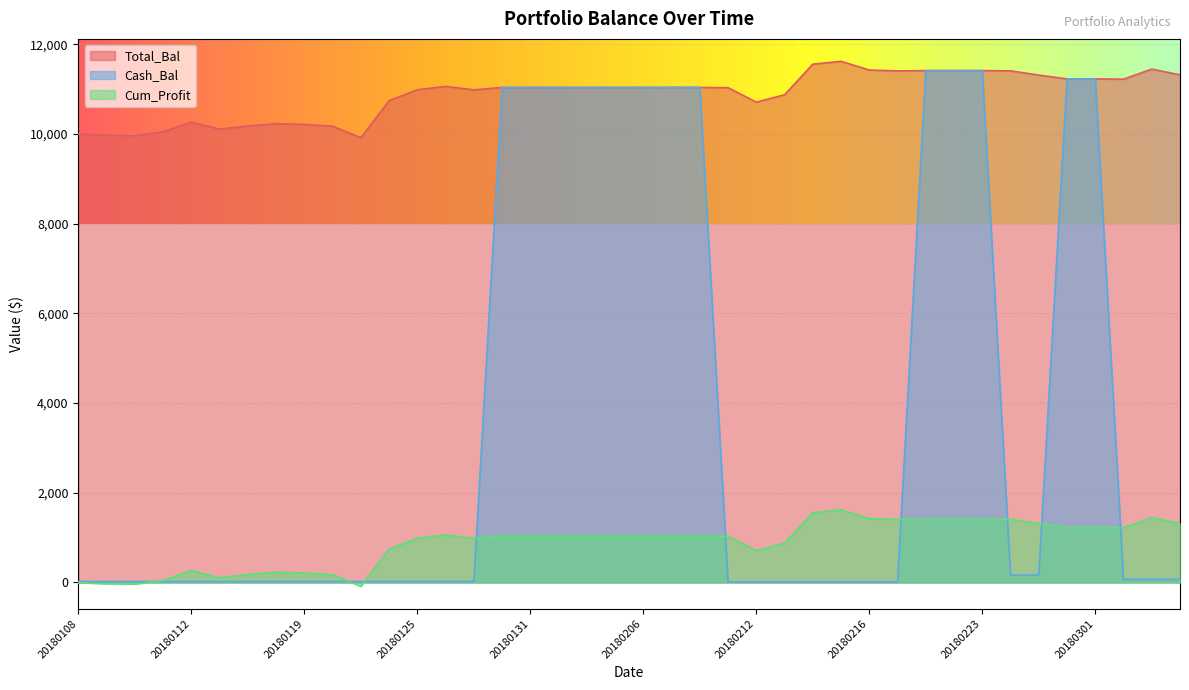

At how many categories does at least one series exceed 2292?

40